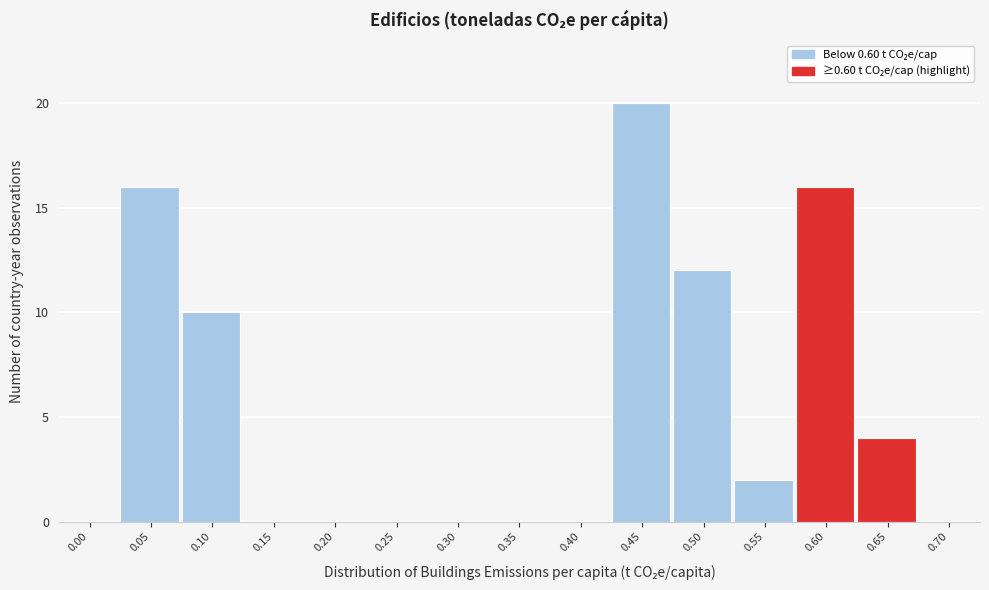

Is it true that the value at 0.60 is 16?

True